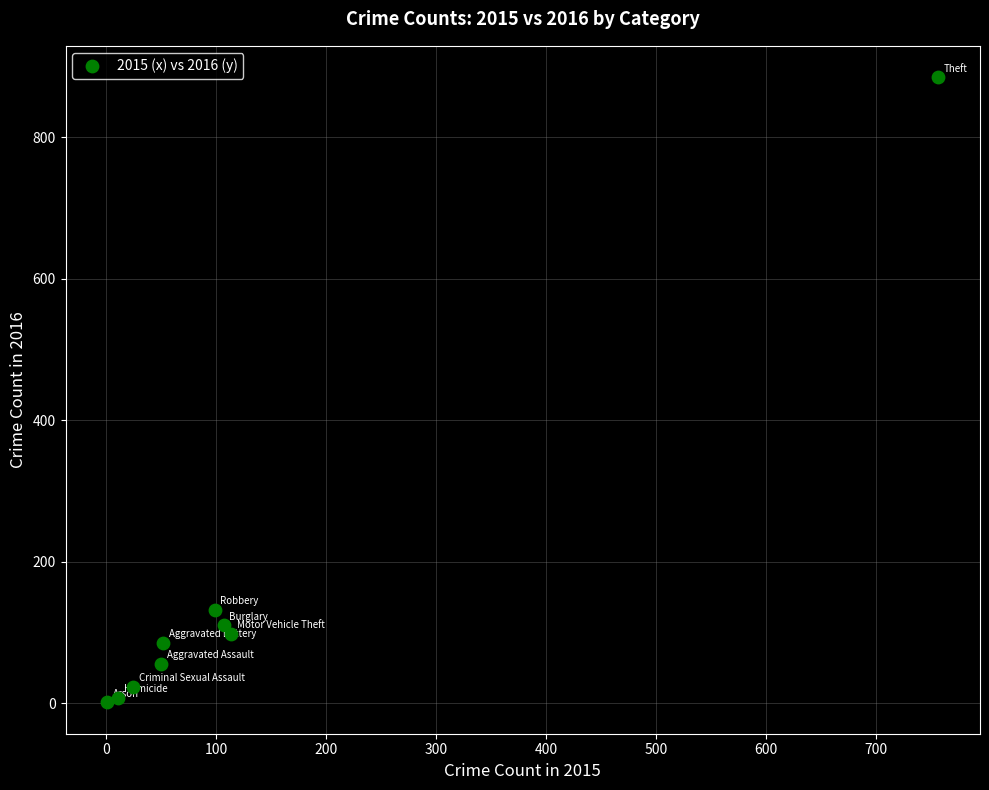

What is the range of Y values (max minus min)?

884